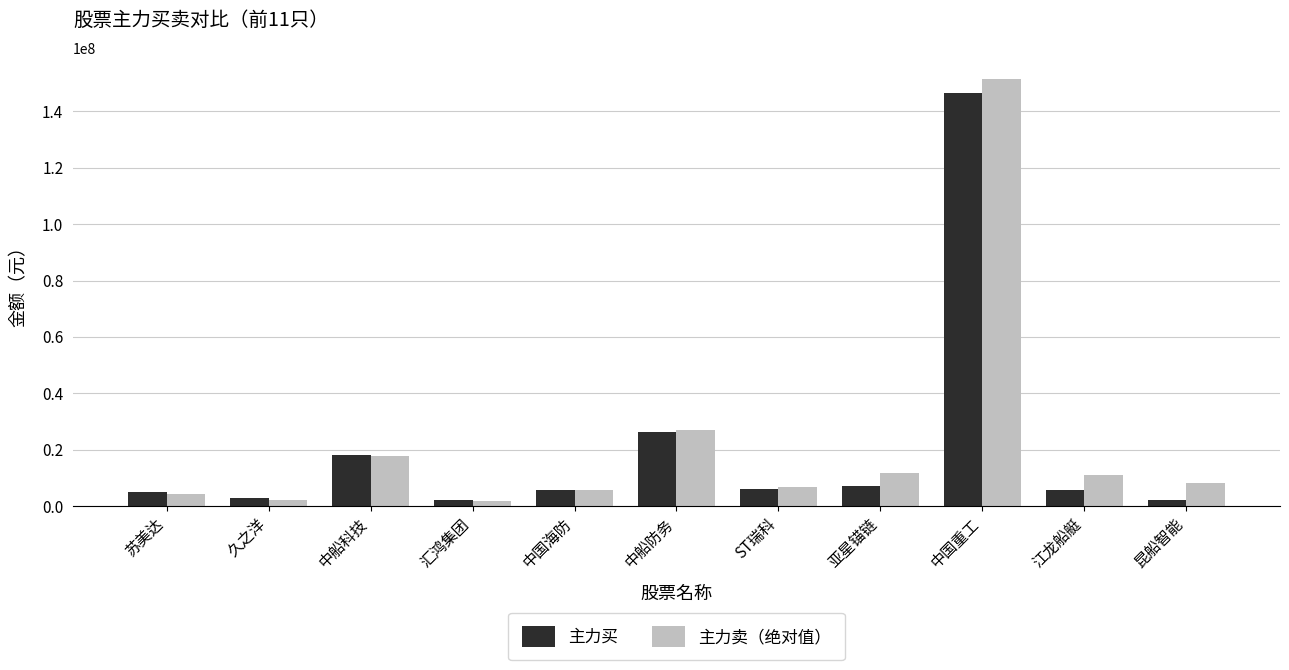

How many values in the 主力卖（绝对值） series are below 8294843?

5